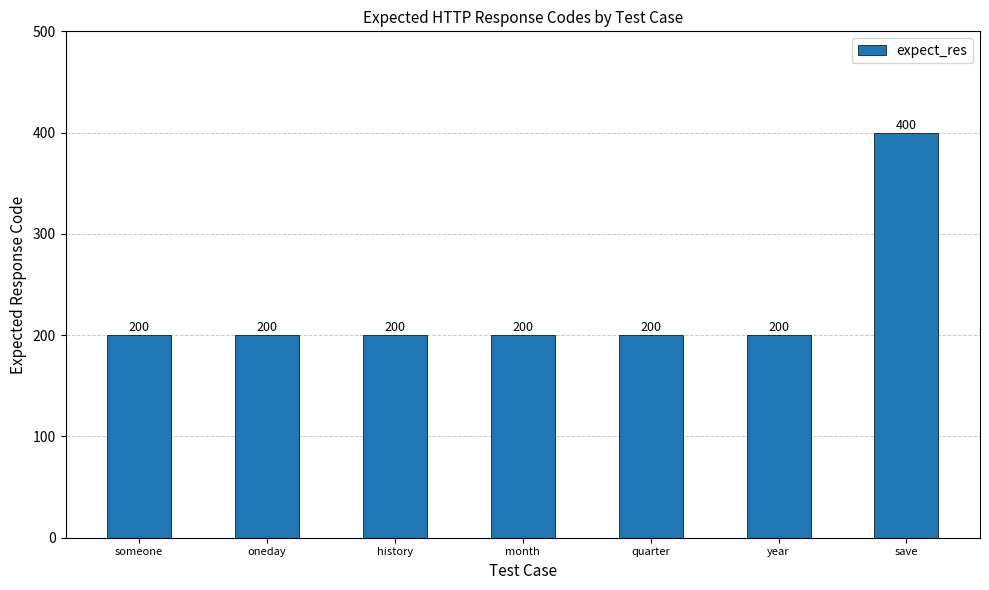

What is the maximum value shown in the chart?

400